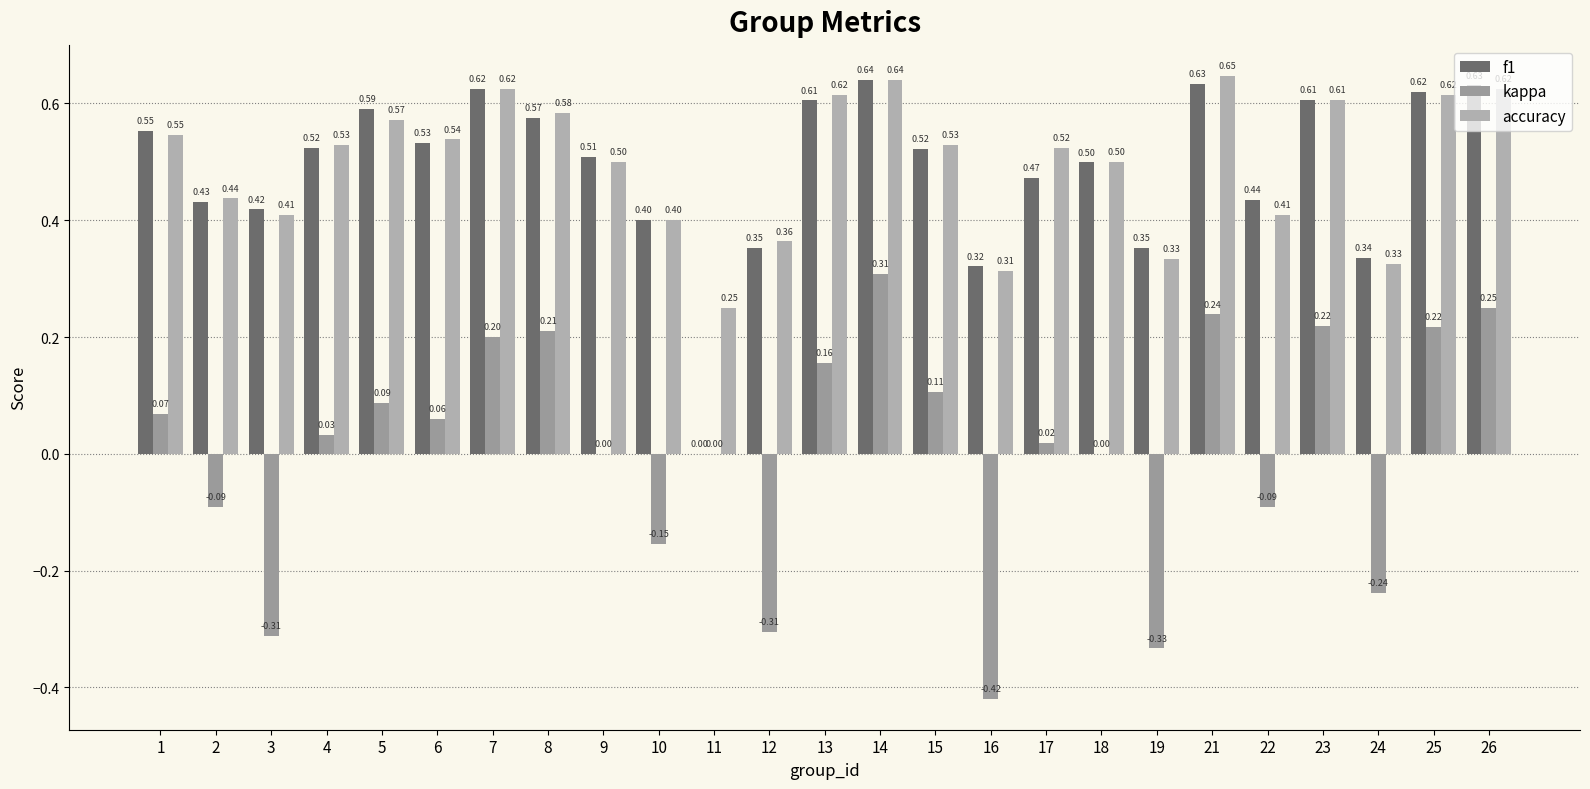

Are the bars grouped side by side (vs. stacked)?

Yes